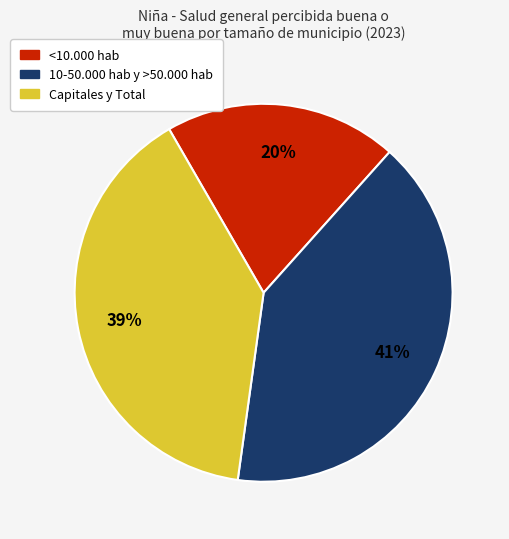

Is there a majority slice in this chart?

No